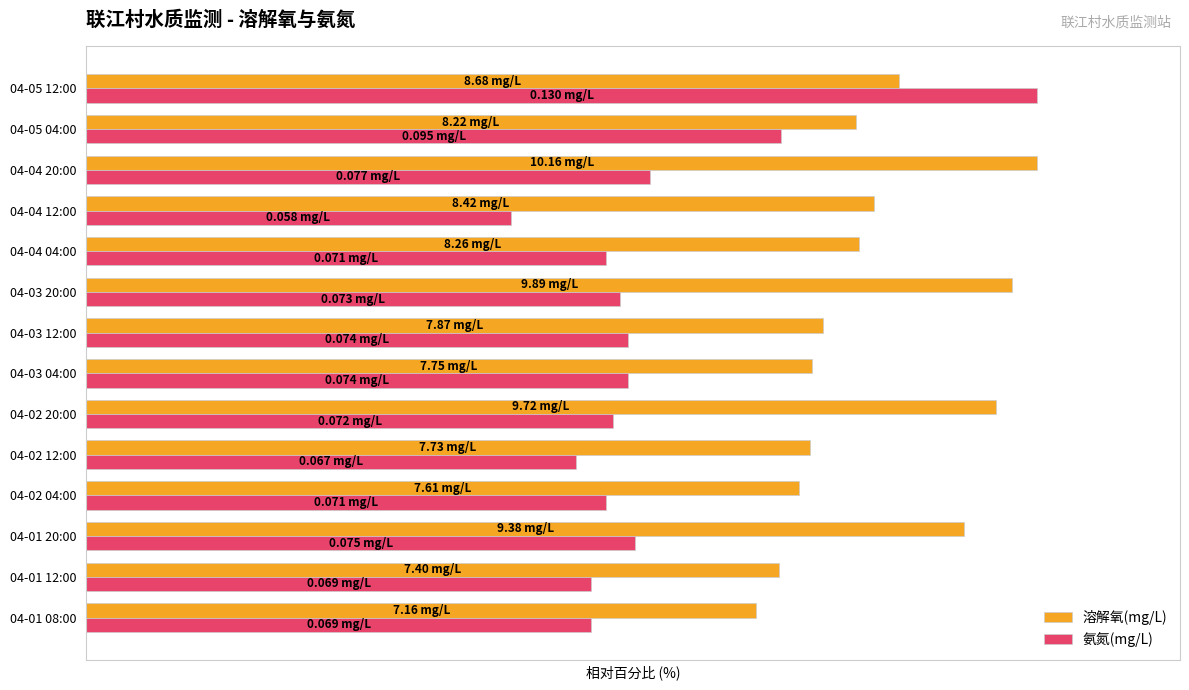

List the labels in order of 溶解氧(mg/L) value, largest first.

04-04 20:00, 04-03 20:00, 04-02 20:00, 04-01 20:00, 04-05 12:00, 04-04 12:00, 04-04 04:00, 04-05 04:00, 04-03 12:00, 04-03 04:00, 04-02 12:00, 04-02 04:00, 04-01 12:00, 04-01 08:00